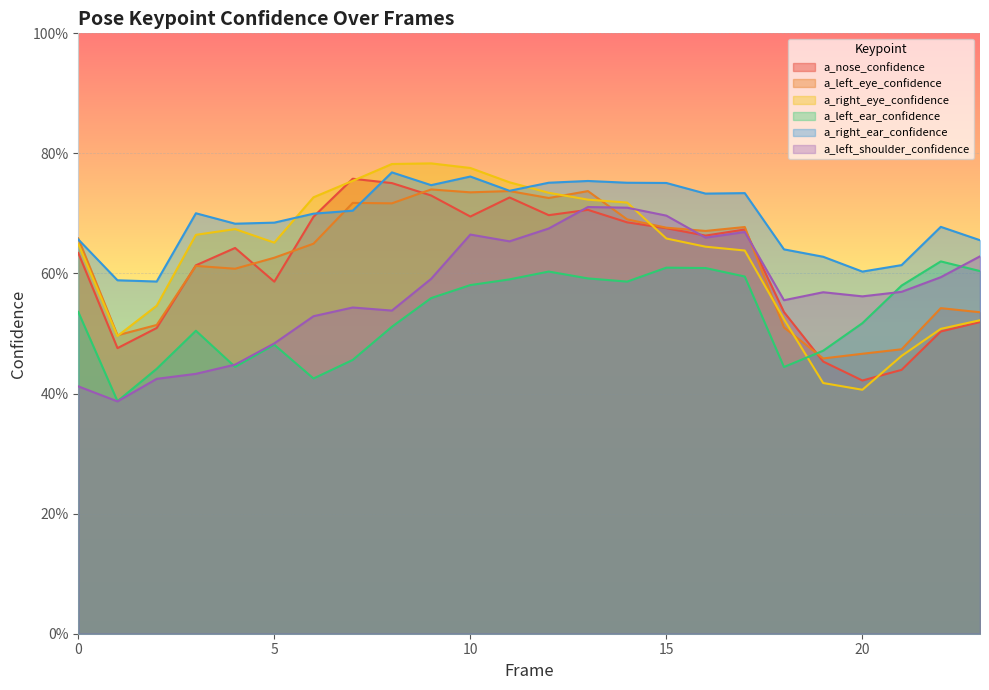

How many series are shown in this chart?

6